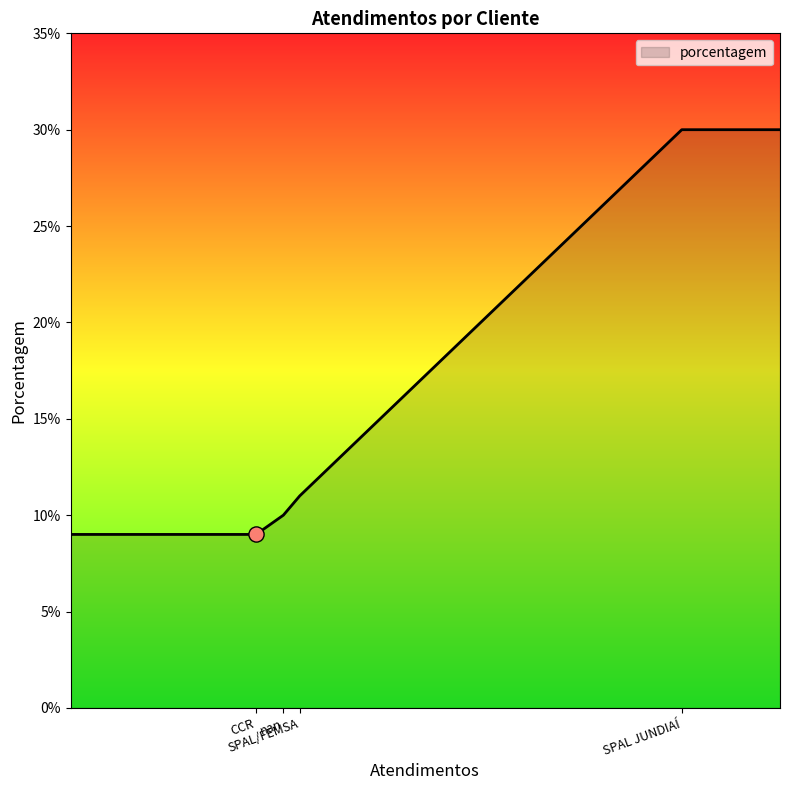

What is the sum of all values?

99